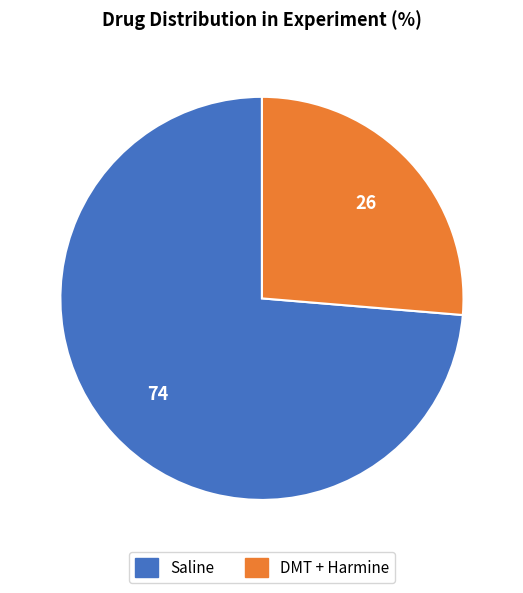

How many segments does this pie chart have?

2